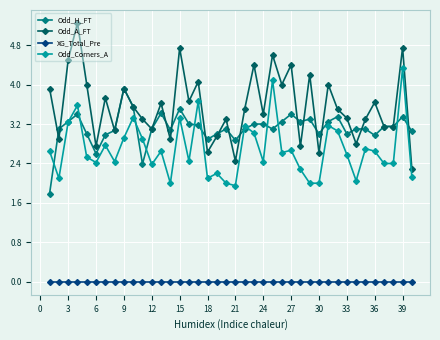

True or false: Odd_Corners_A and XG_Total_Pre intersect in this chart.

False